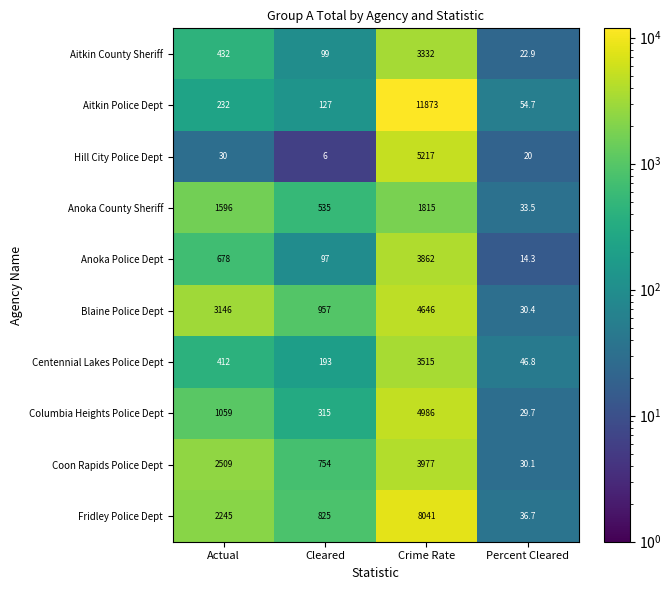

Which series has the largest total across all categories?

Aitkin Police Dept